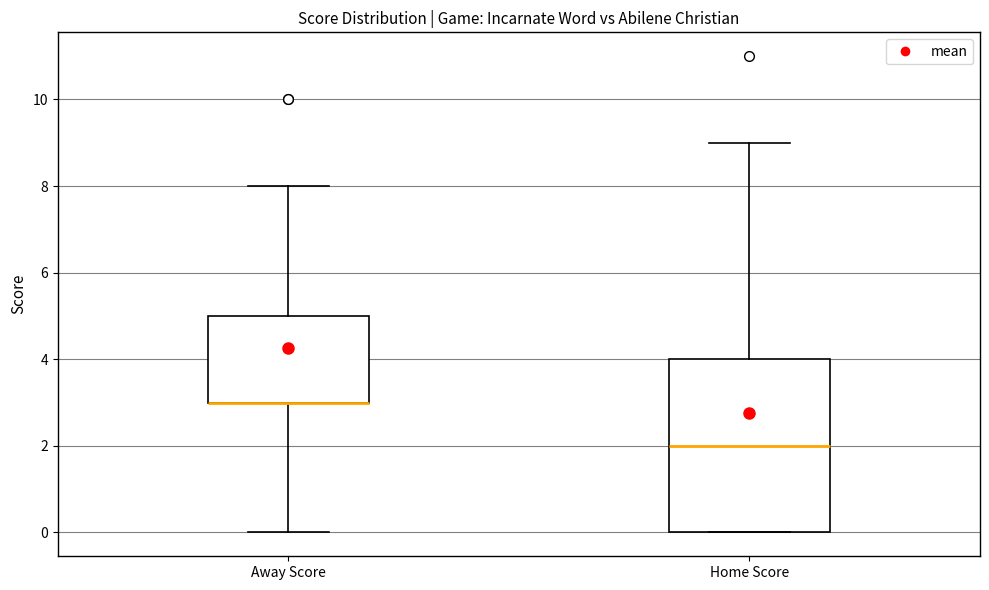

Reading left to right, read every box against the y-axis: the position of its median line, the range the box covers, and the ends of its whiskers. The values are not printed on the chart, so give them approximately, as read against the axis.

Away Score: median 3 (drawn on the box's lower edge), box 3 to 5, whiskers 0 to 8
Home Score: median 2, box 0 to 4, whiskers 0 to 9